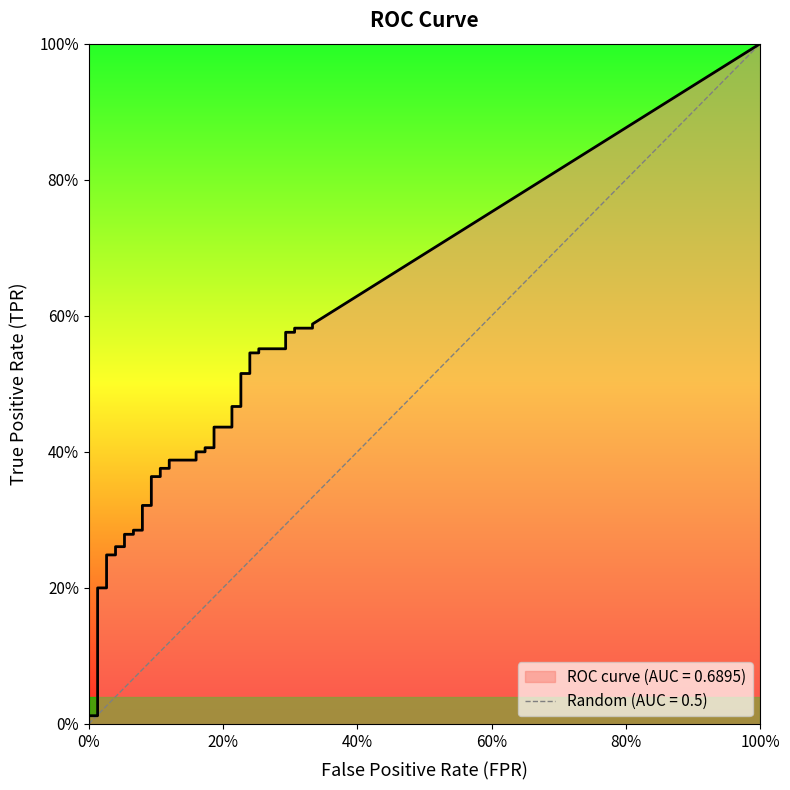

Which series has the largest total across all categories?

tpr